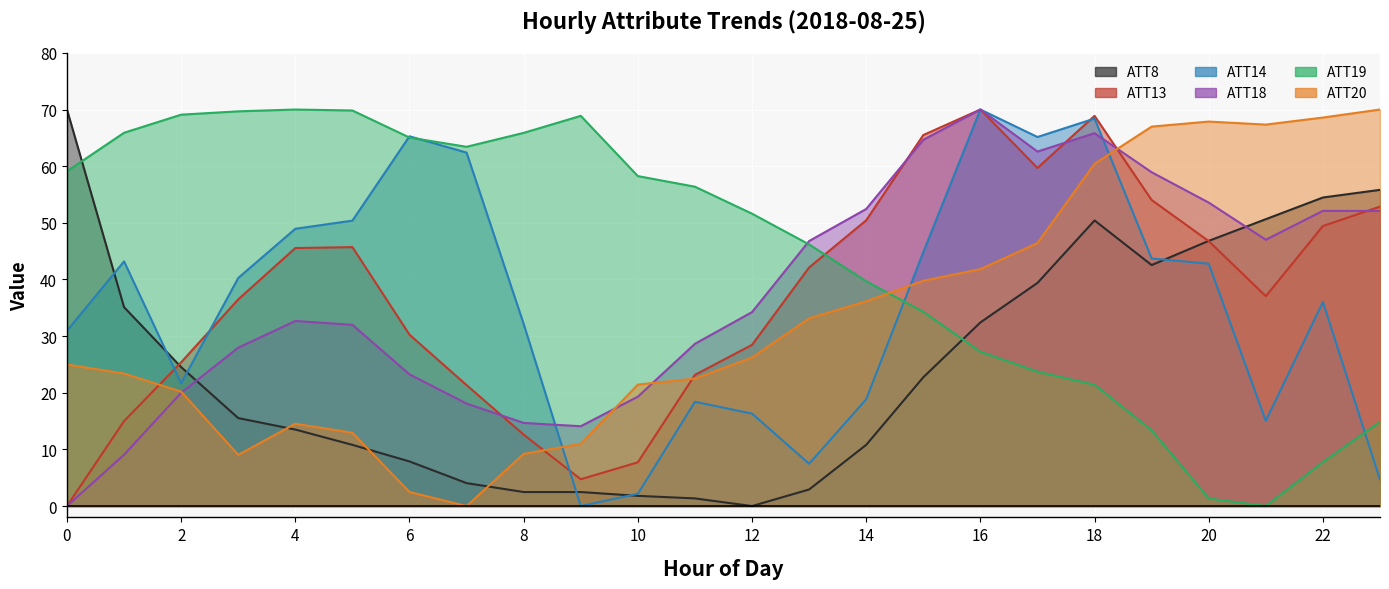

What is the difference between the maximum and minimum values in the ATT14 series?

70.0